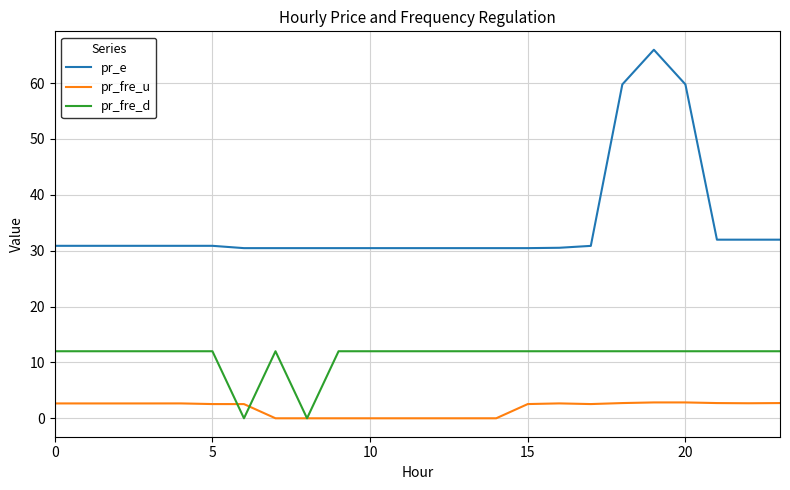

Which series has the largest range (max minus min)?

pr_e